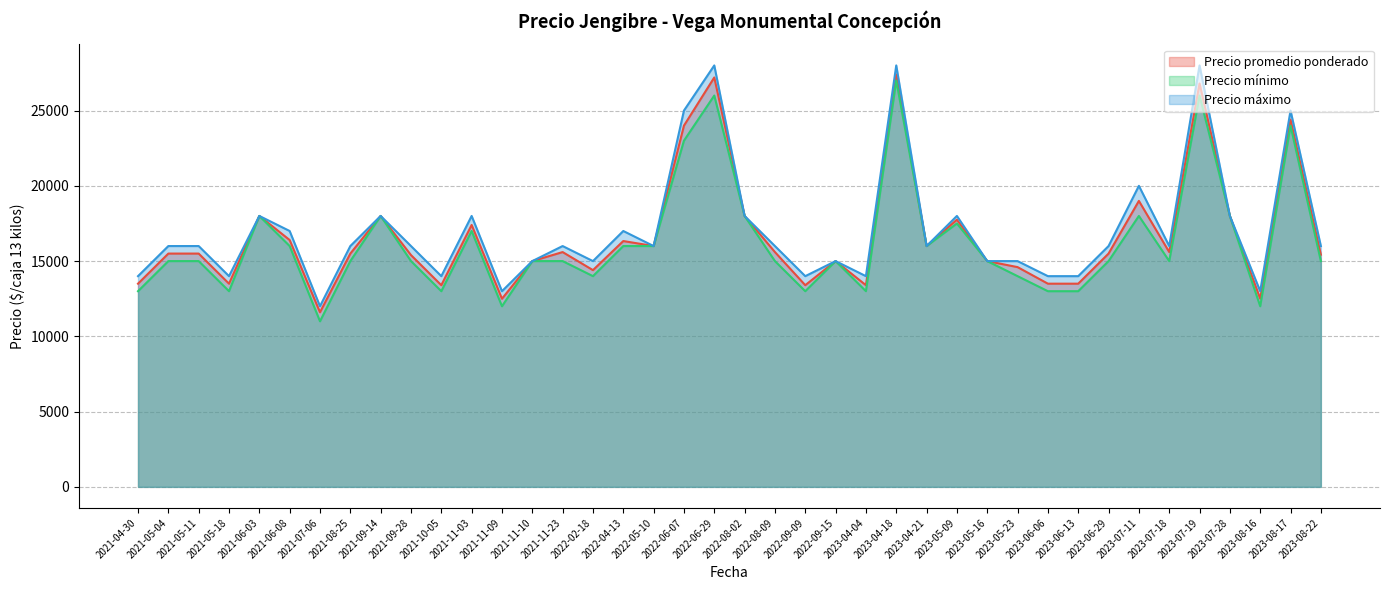

What value does the Precio promedio ponderado series have at 2023-08-16, to the nearest 100?

12500